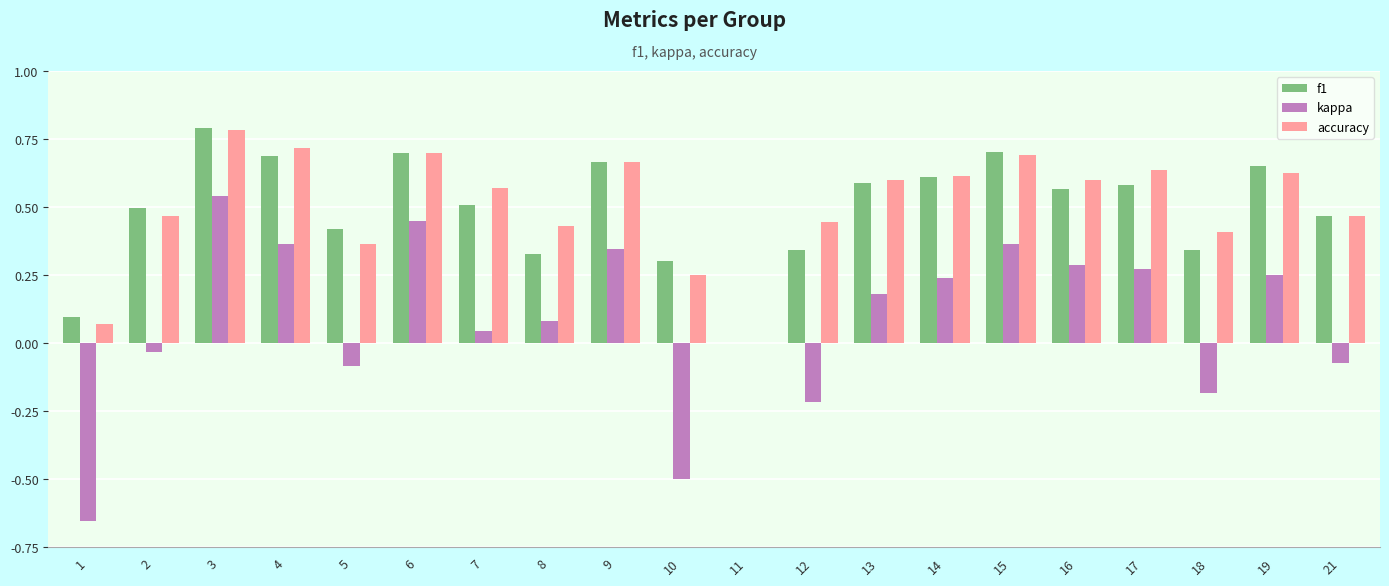

What is the total value across all series at 9?

1.7